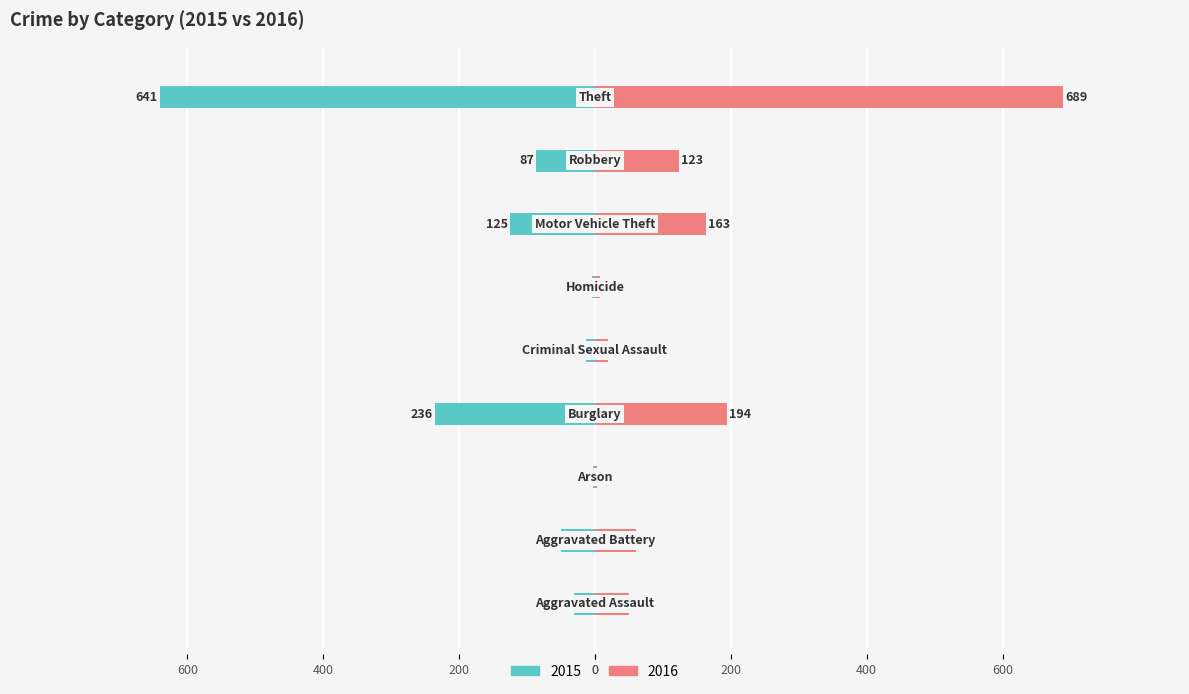

How many data points in 2015 are less than -50?

4